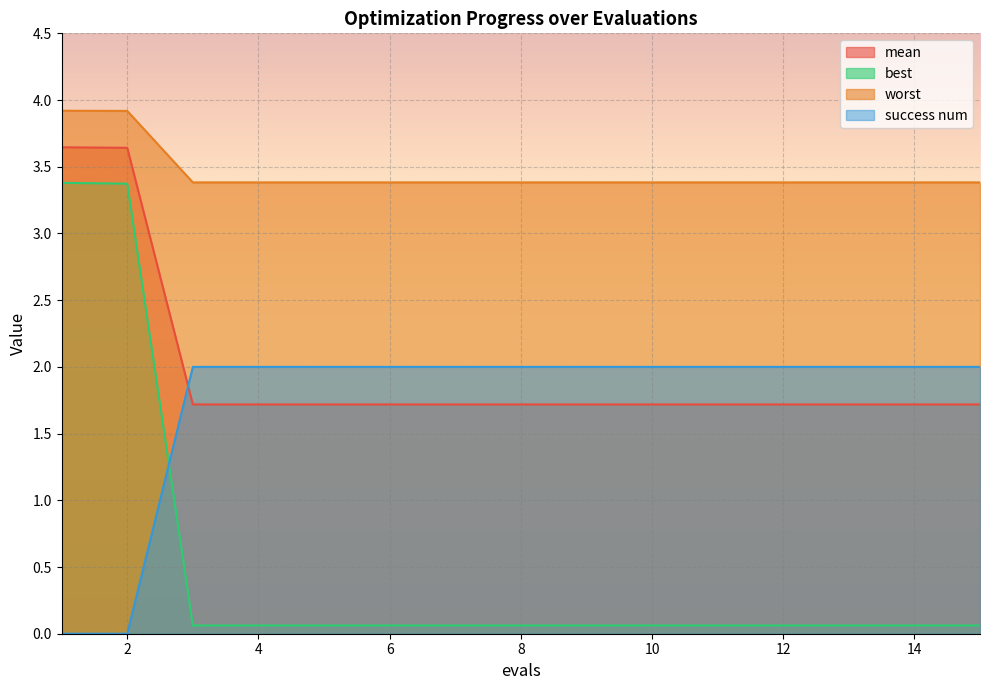

Reading left to right, list all the values displayed in this chart.

mean: 1=3.6	2=3.6	3=1.7	4=1.7	5=1.7	6=1.7	7=1.7	8=1.7	9=1.7	10=1.7	11=1.7	12=1.7	13=1.7	14=1.7	15=1.7
best: 1=3.4	2=3.4	3=0.1	4=0.1	5=0.1	6=0.1	7=0.1	8=0.1	9=0.1	10=0.1	11=0.1	12=0.1	13=0.1	14=0.1	15=0.1
worst: 1=3.9	2=3.9	3=3.4	4=3.4	5=3.4	6=3.4	7=3.4	8=3.4	9=3.4	10=3.4	11=3.4	12=3.4	13=3.4	14=3.4	15=3.4
success num: 1=0.0	2=0.0	3=2.0	4=2.0	5=2.0	6=2.0	7=2.0	8=2.0	9=2.0	10=2.0	11=2.0	12=2.0	13=2.0	14=2.0	15=2.0